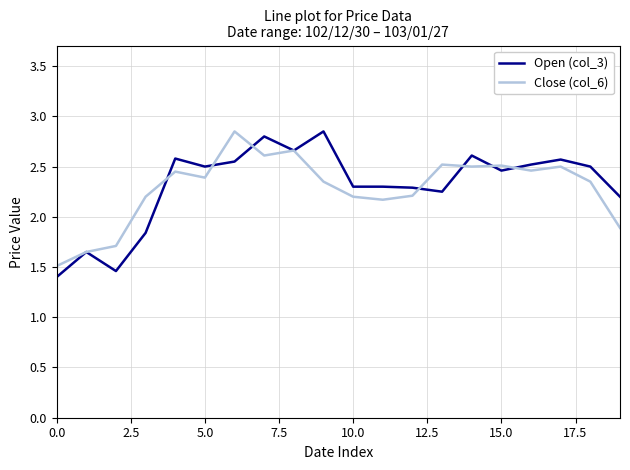

In Close (col_6), how many points are lower than both neighbors (excluding endpoints)?

5